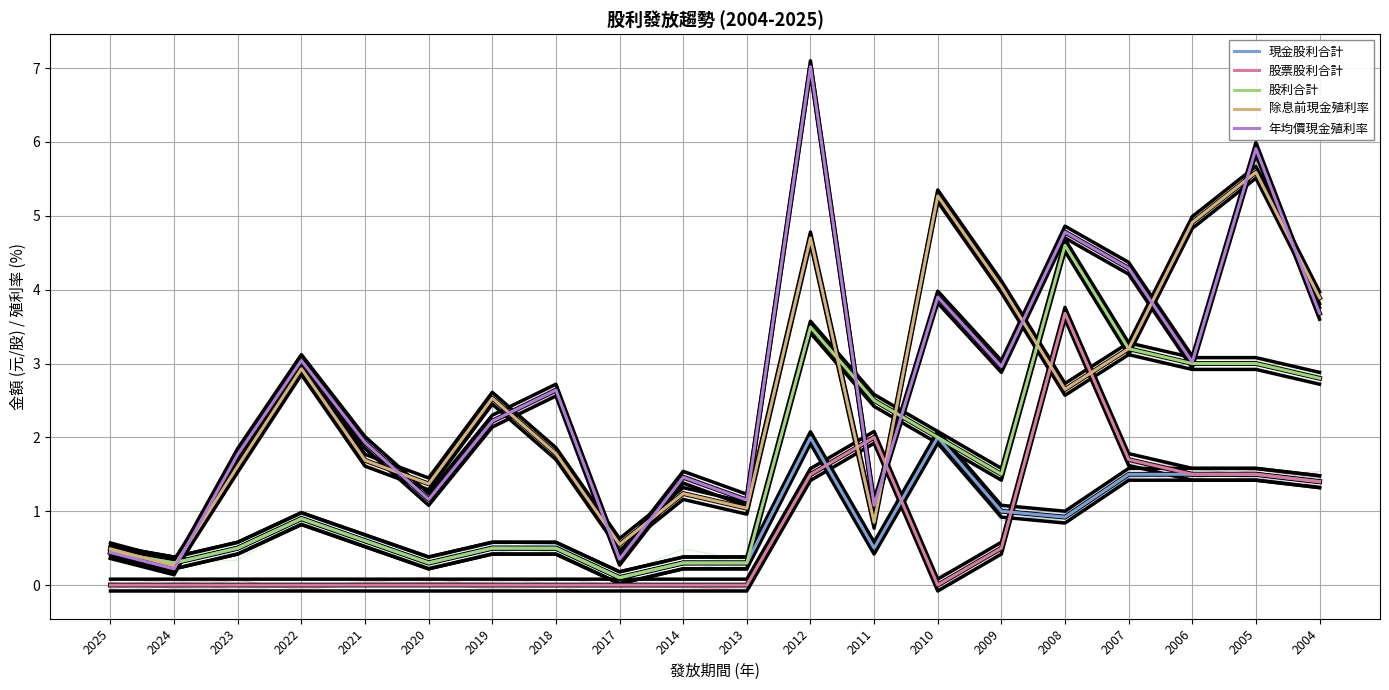

At 2007, list the series in order from largest to smallest.

年均價現金殖利率, 股利合計, 除息前現金殖利率, 股票股利合計, 現金股利合計